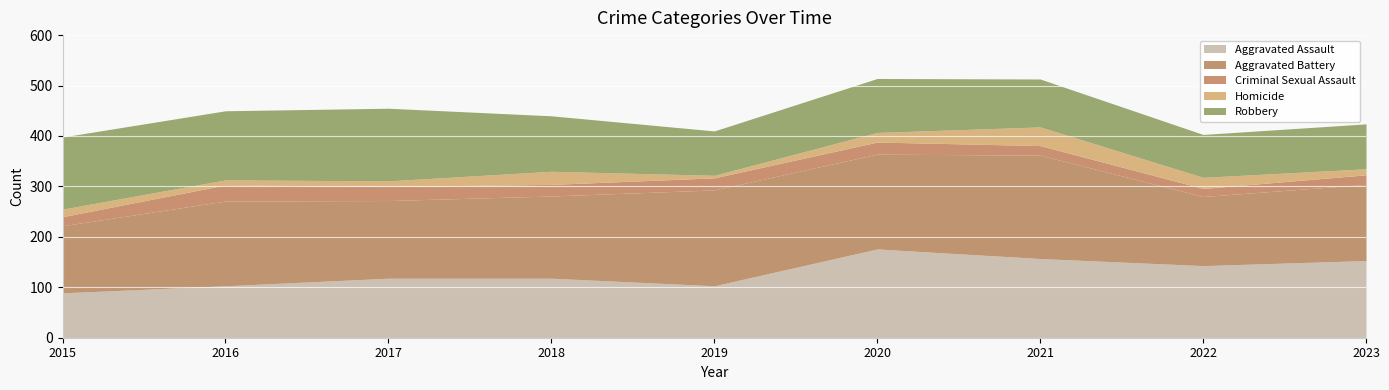

Which series has the largest total across all categories?

Aggravated Battery